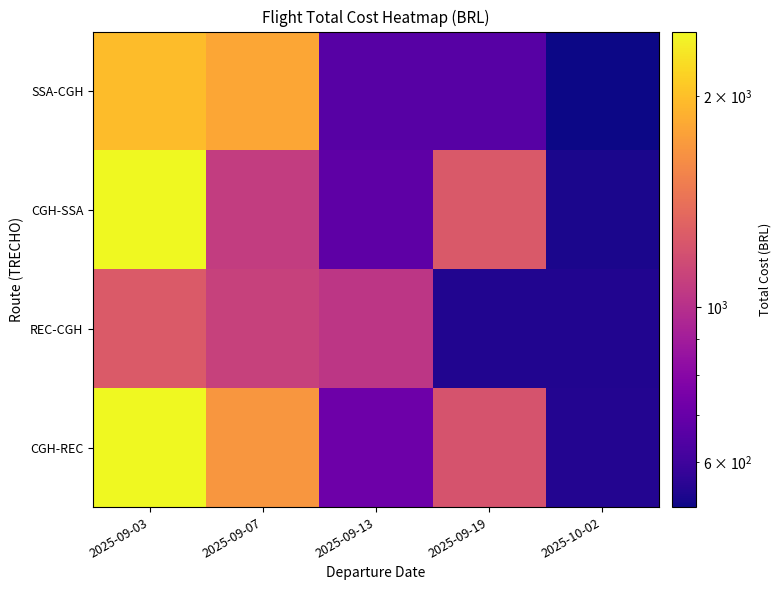

What is the spread (max minus min) of values at 2025-09-19?

706.2